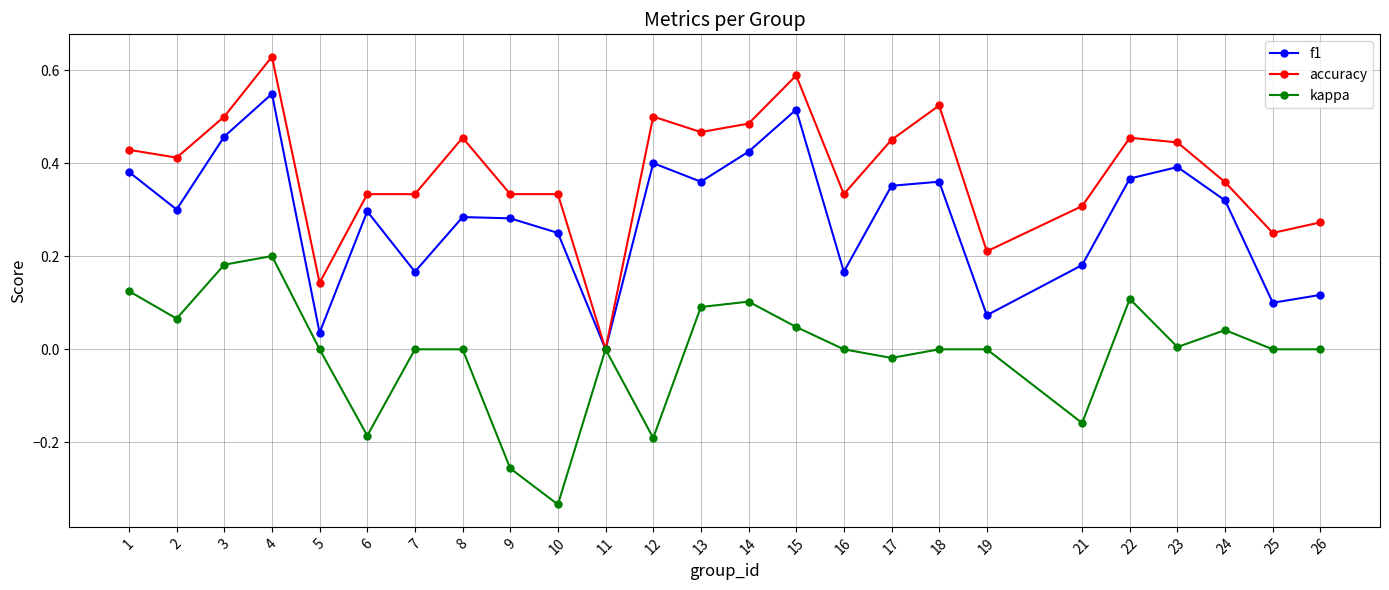

True or false: kappa has a value of -0.2 at 6.

True